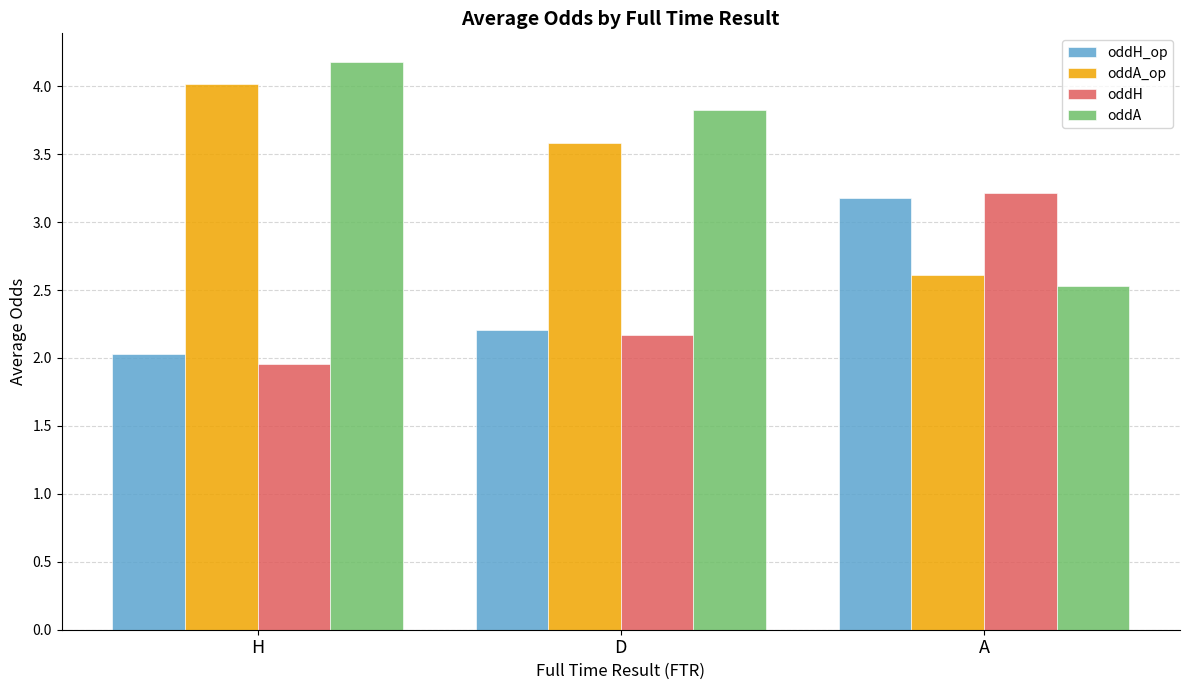

Which category has the highest value across all series?

H